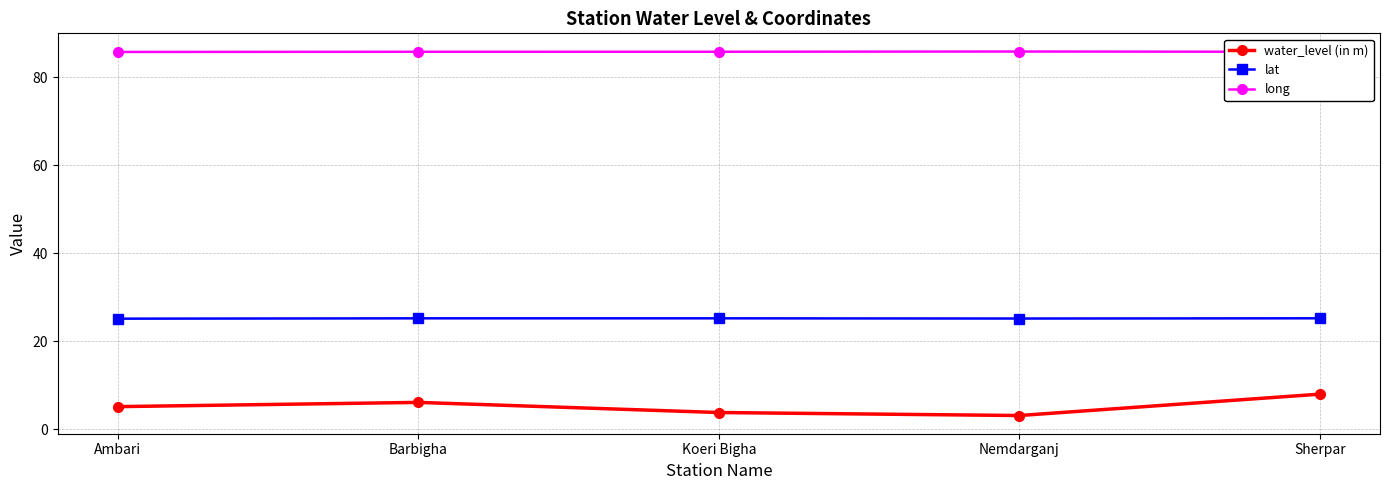

True or false: water_level (in m) has a value of 3.1 at Nemdarganj.

True